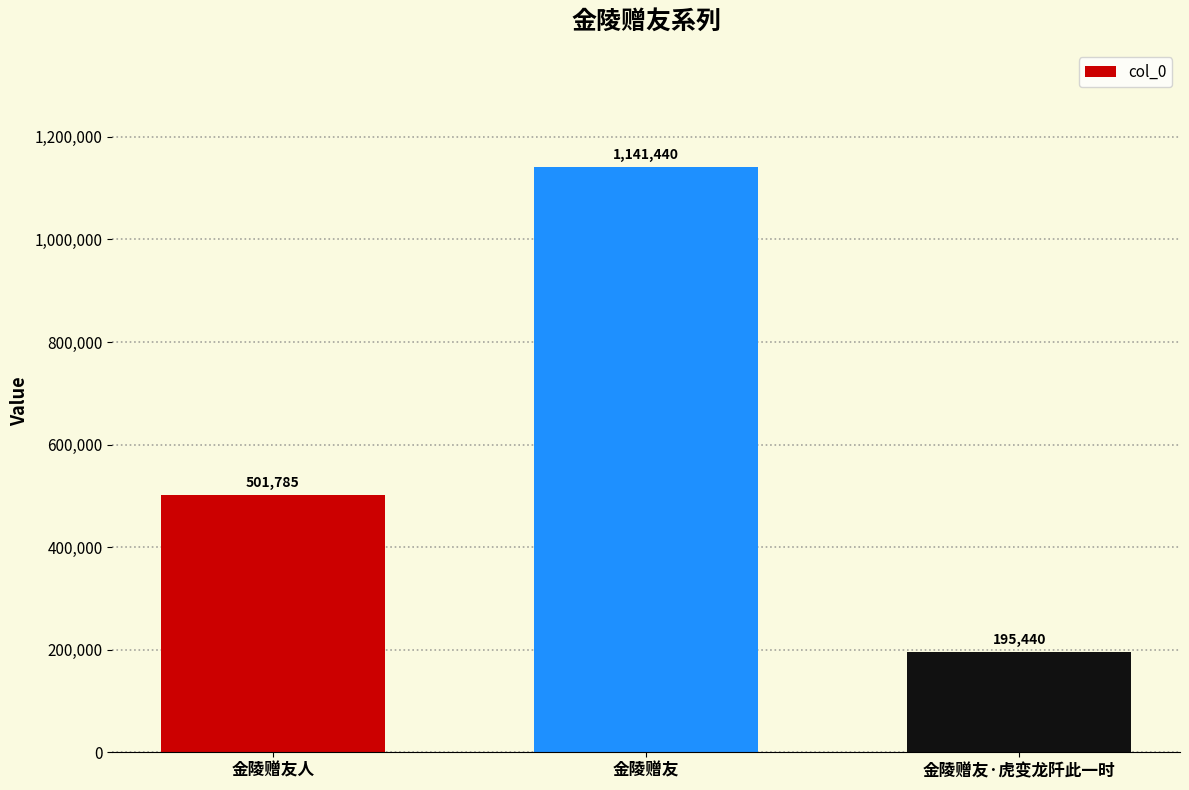

Which has a higher value, 金陵赠友人 or 金陵赠友·虎变龙阡此一时?

金陵赠友人